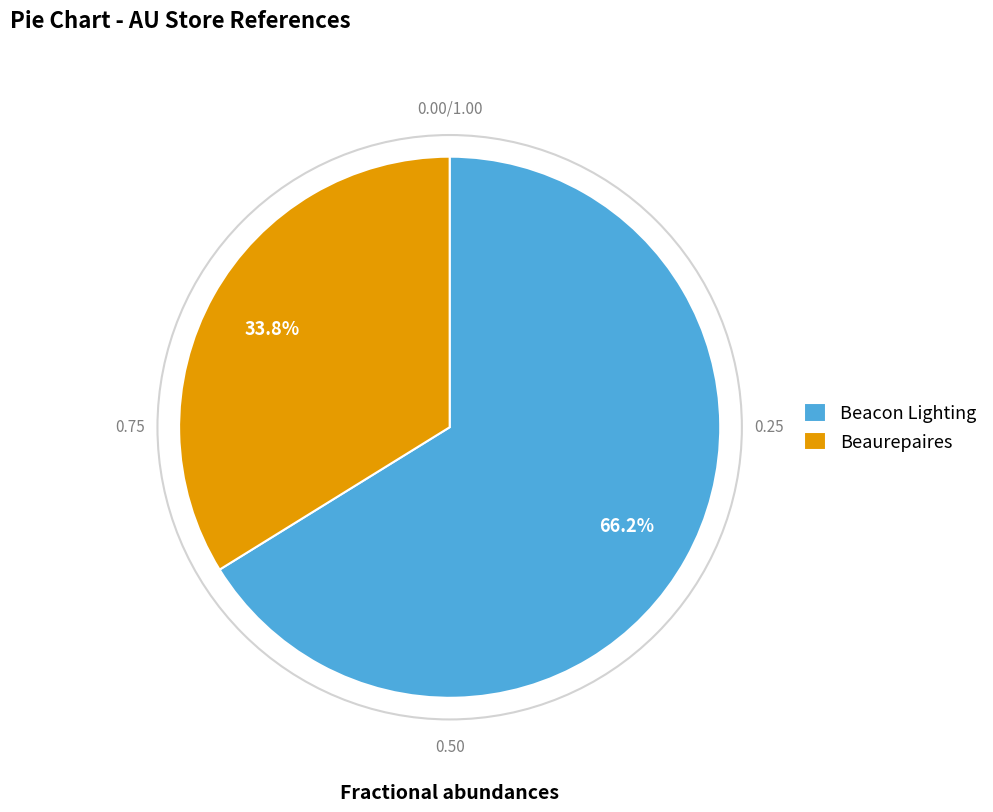

The Beacon Lighting slice represents 71% of the pie. True or false?

False